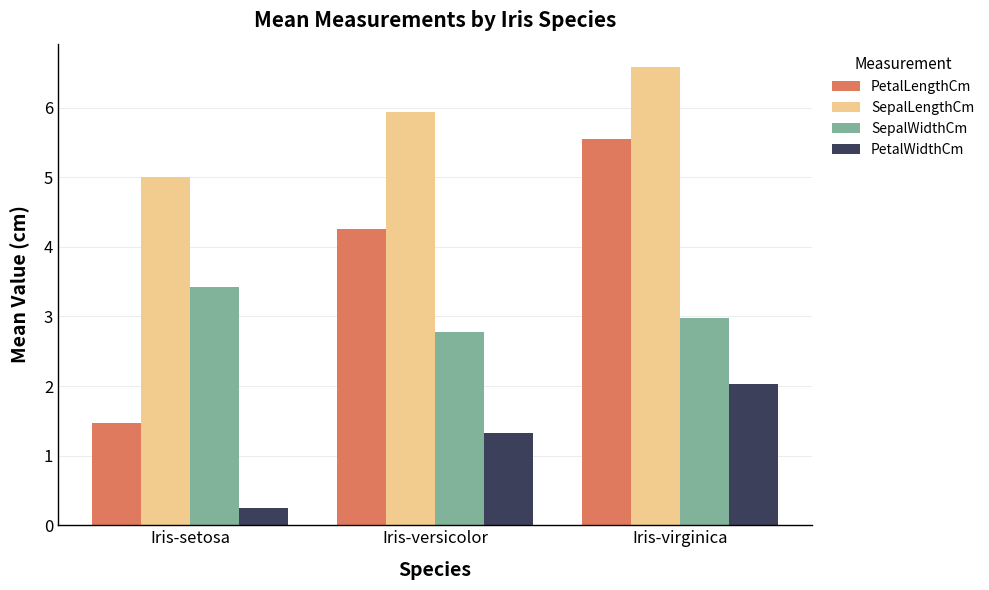

List the series in order of their overall mean, lowest first.

PetalWidthCm, SepalWidthCm, PetalLengthCm, SepalLengthCm